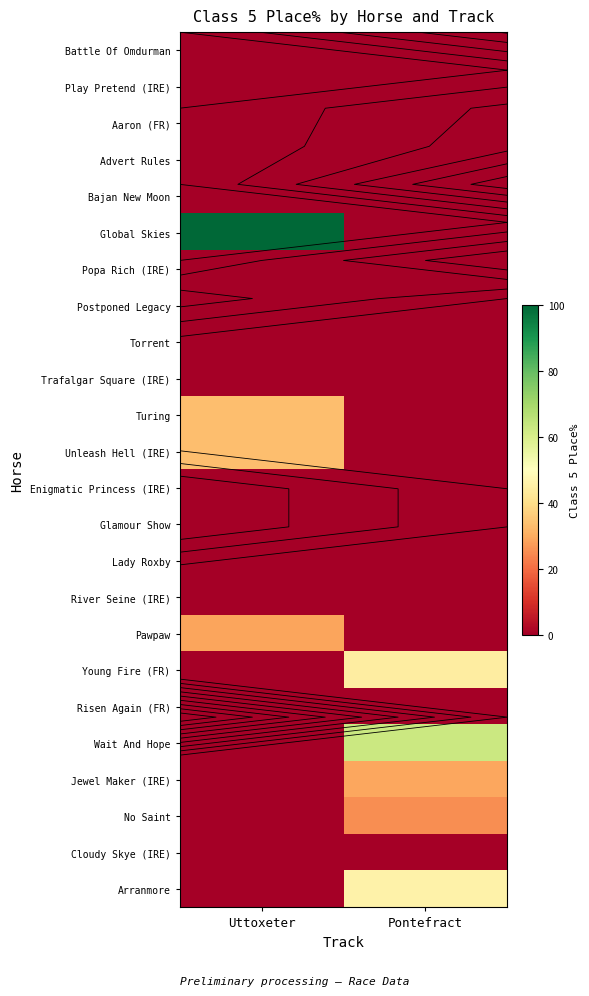

What is the difference between the maximum and minimum values in the Jewel Maker (IRE) series?

29.2